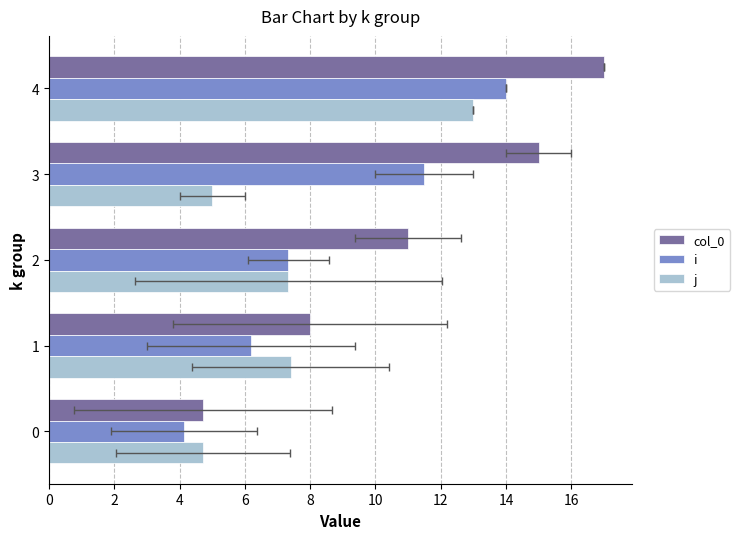

What is the sum of all i values?

43.2